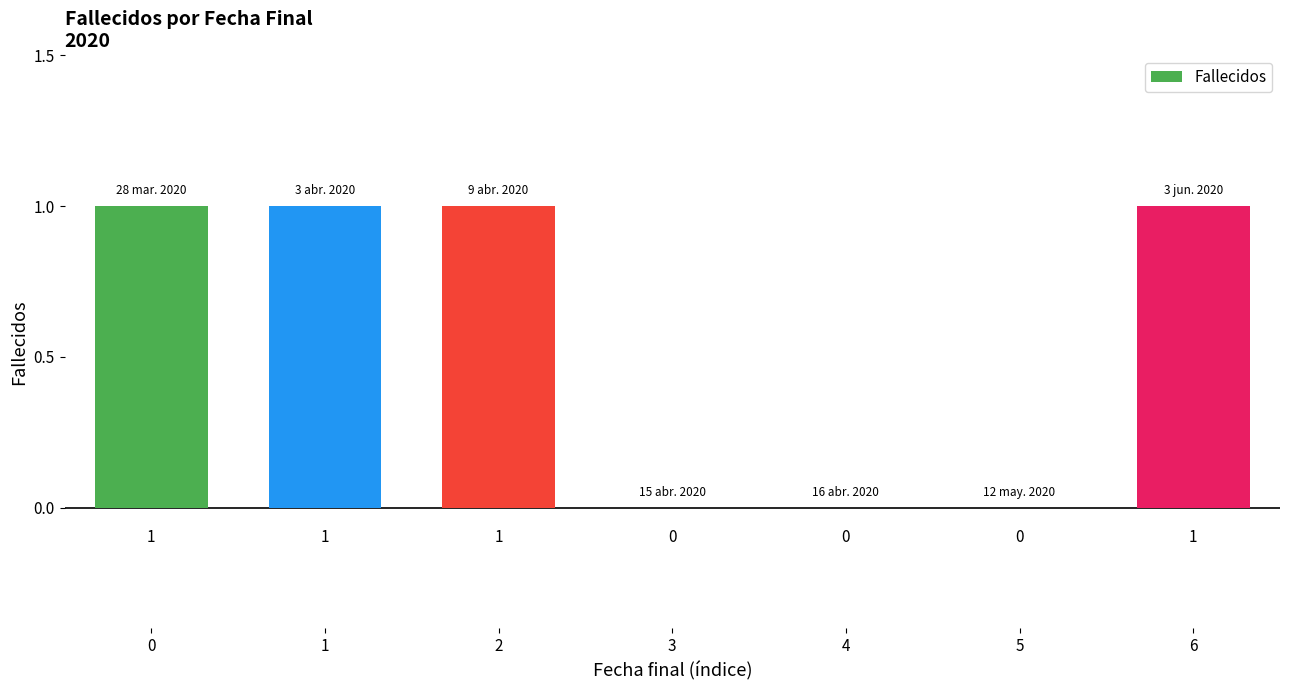

How many values are between 0 and 1?

7